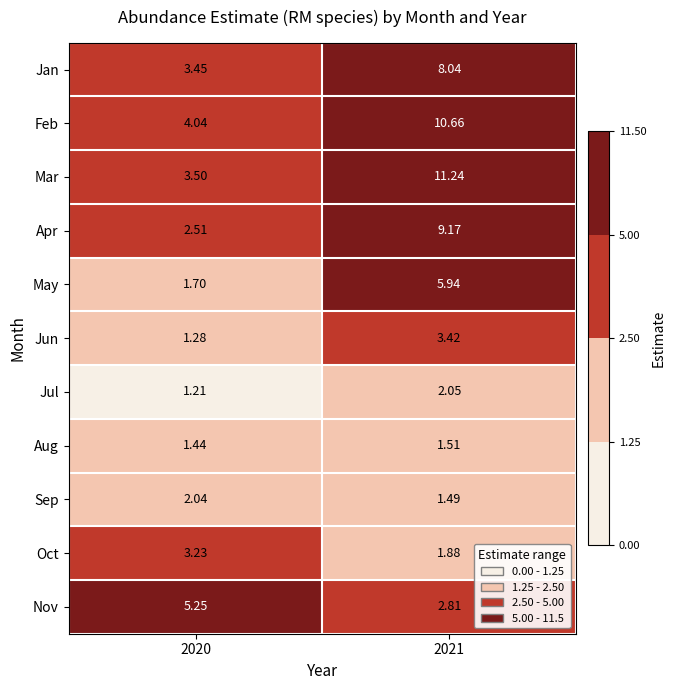

Which series changed the most between 2020 and 2021?

Mar